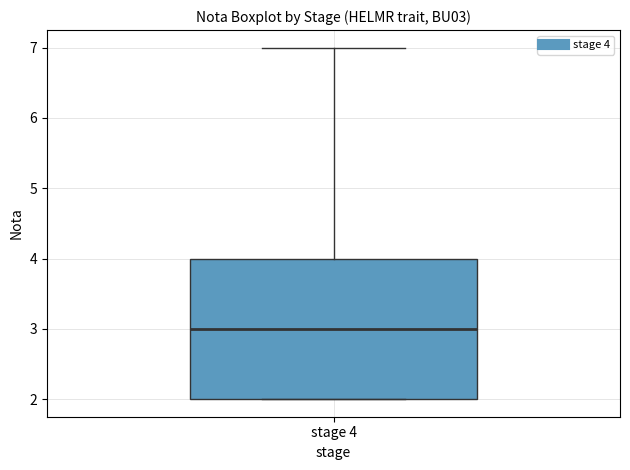

Transcribe this box plot: give where the median line is, the range the box spans, and where the two whiskers end, as read against the y-axis. The values are not printed on the chart, so give them approximately, as read against the axis.

median 3, box 2 to 4, whiskers 2 to 7